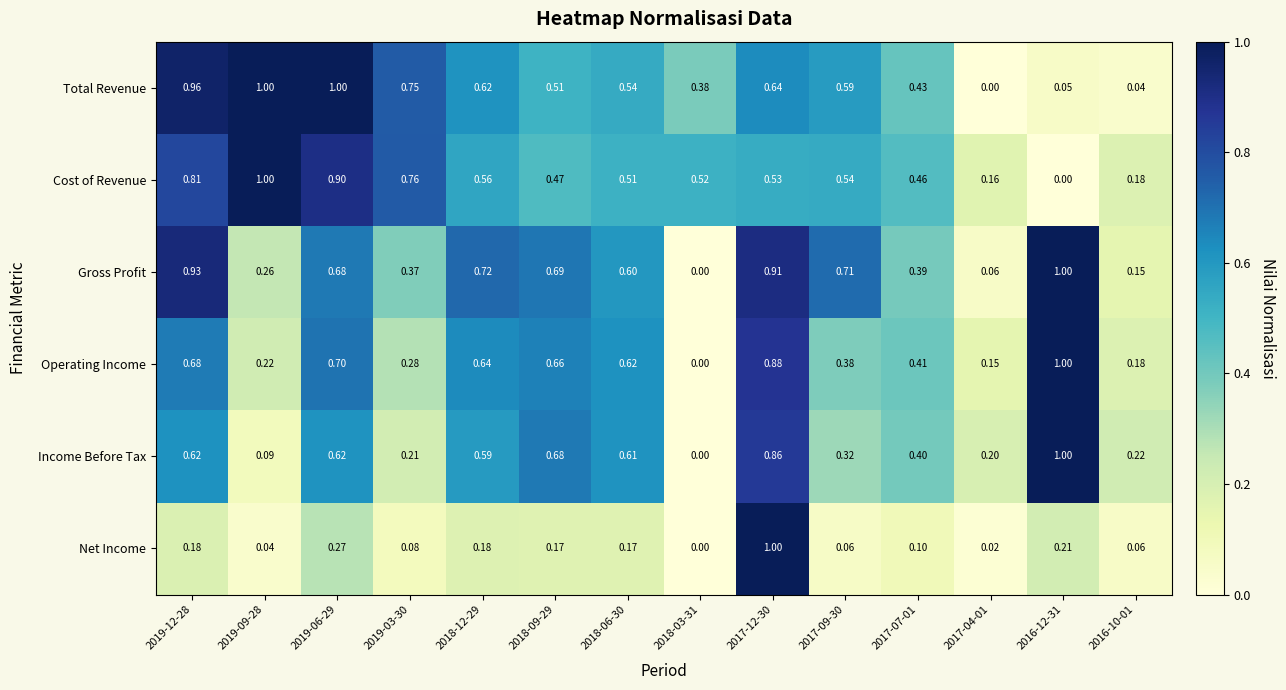

Which series has the largest total across all categories?

Total Revenue